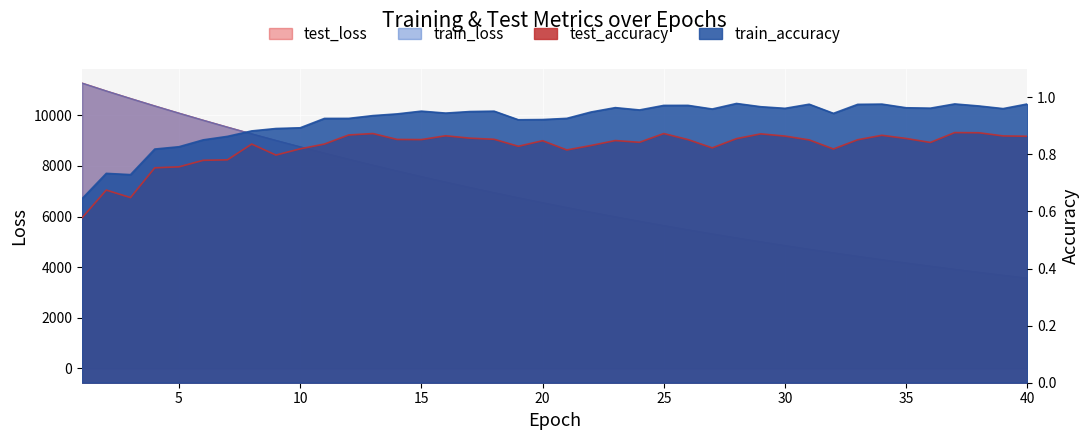

The test_accuracy series shows 0.8 at 4. True or false?

True